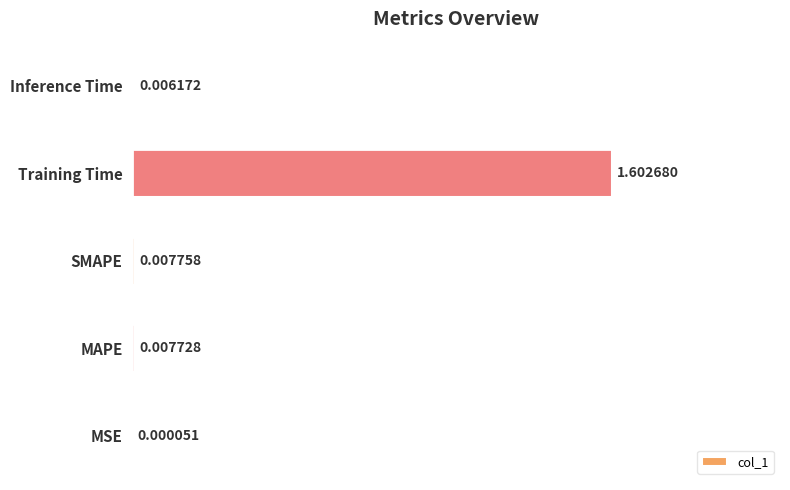

Which has a higher value, Inference Time or MAPE?

MAPE